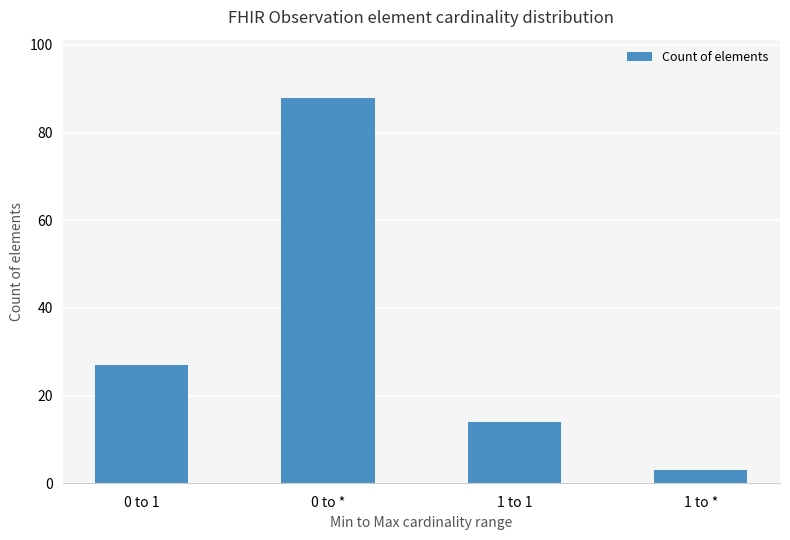

What is the change in value from 0 to * to 1 to 1?

-74